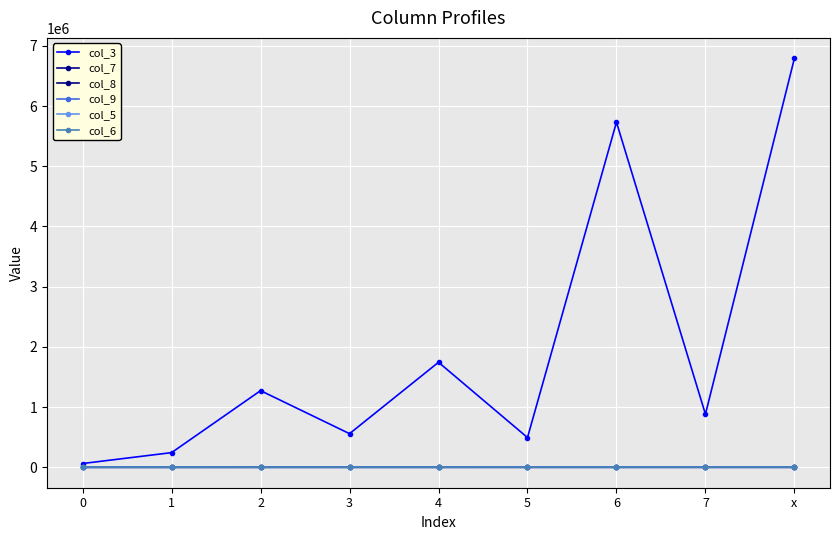

True or false: col_7 and col_3 intersect in this chart.

False